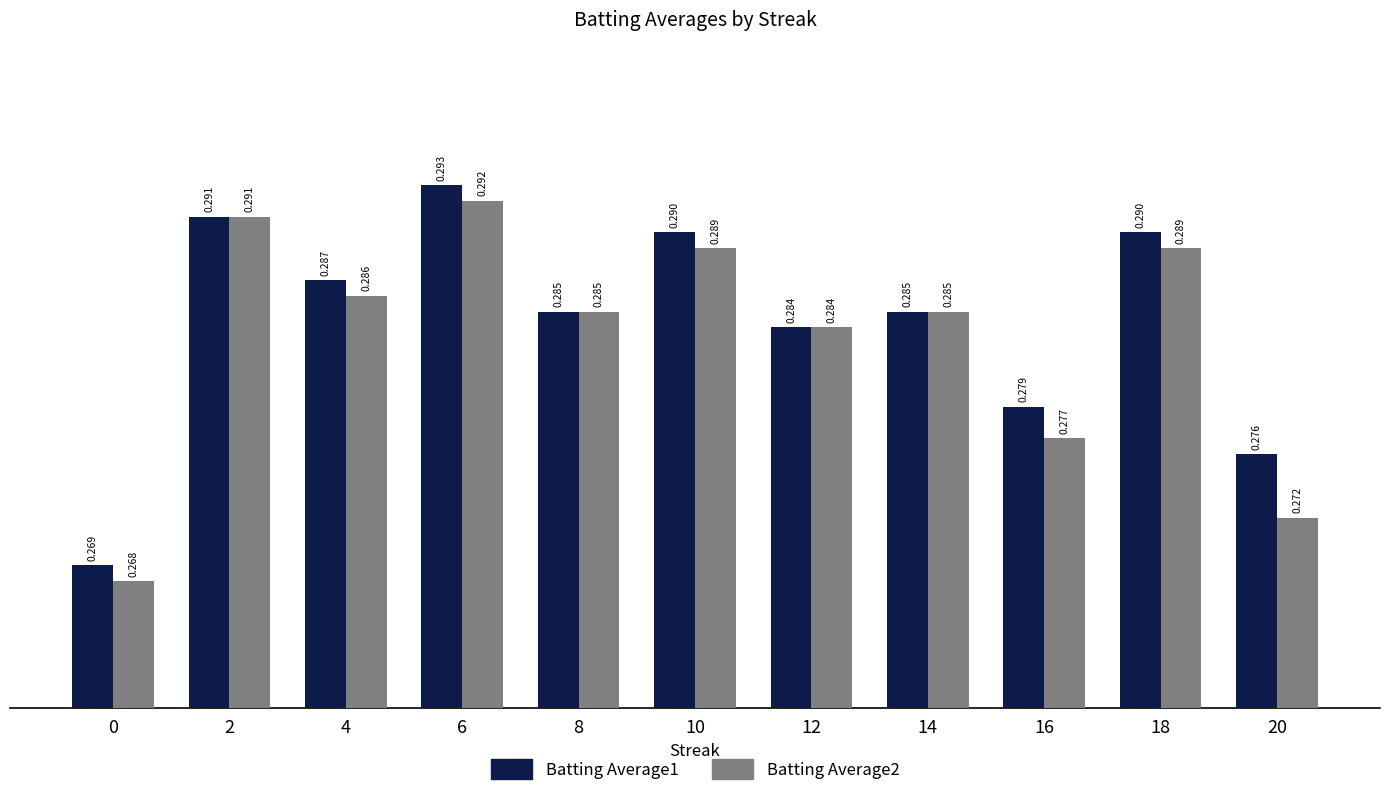

At which category is the sum across all series the highest?

6